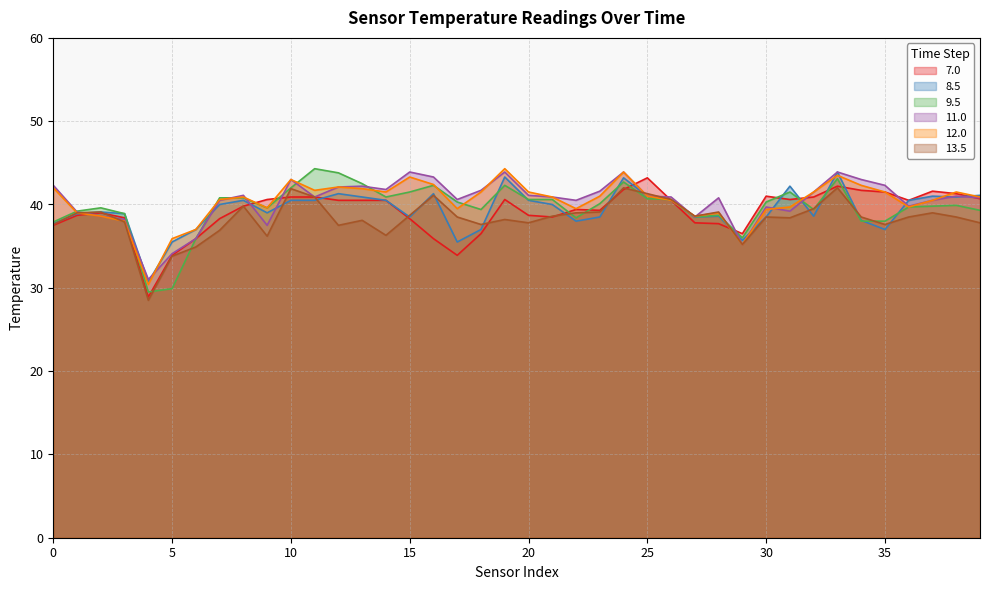

Which series ends up on top after the final intersection of 9.5 and 11.0?

11.0